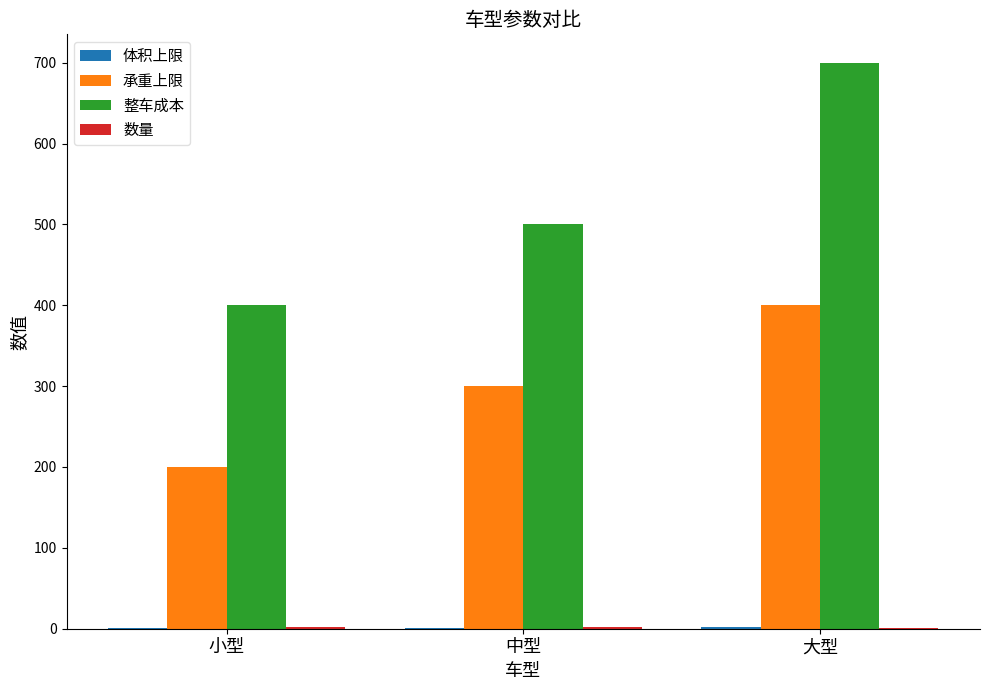

What is the difference between the 承重上限 values at 小型 and 中型?

100.0